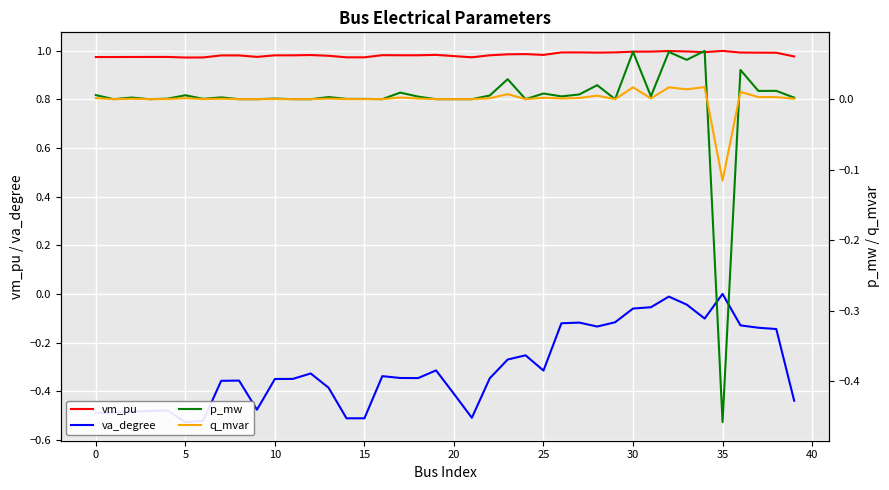

What is the total value across all series at 15?

0.5